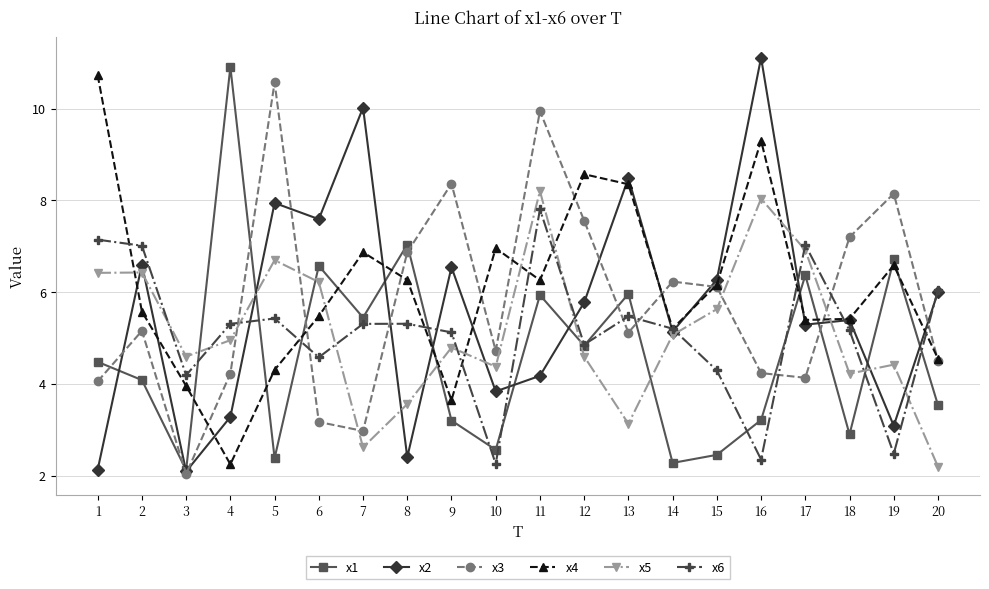

True or false: x6 has more than 0 interior local peaks.

True